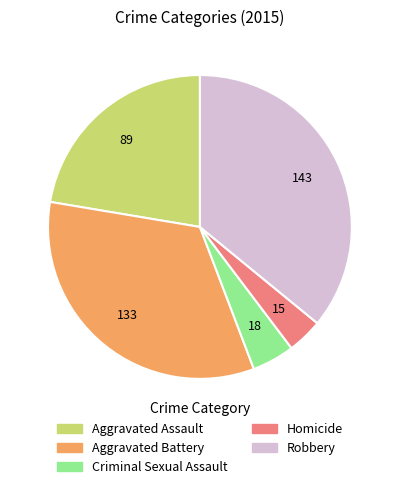

Rank the categories by value from highest to lowest.

Robbery, Aggravated Battery, Aggravated Assault, Criminal Sexual Assault, Homicide